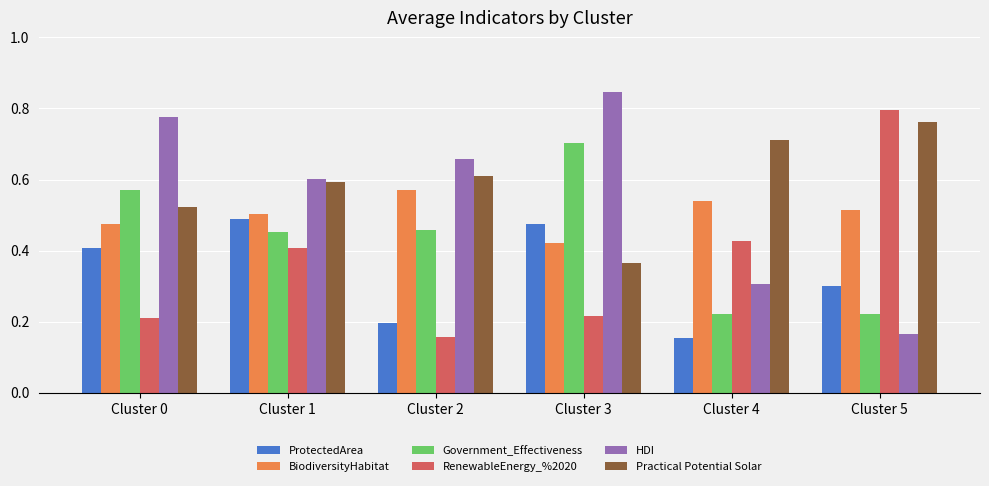

Is the value of Practical Potential Solar at Cluster 0 greater than the value of RenewableEnergy_%2020 at Cluster 1?

Yes